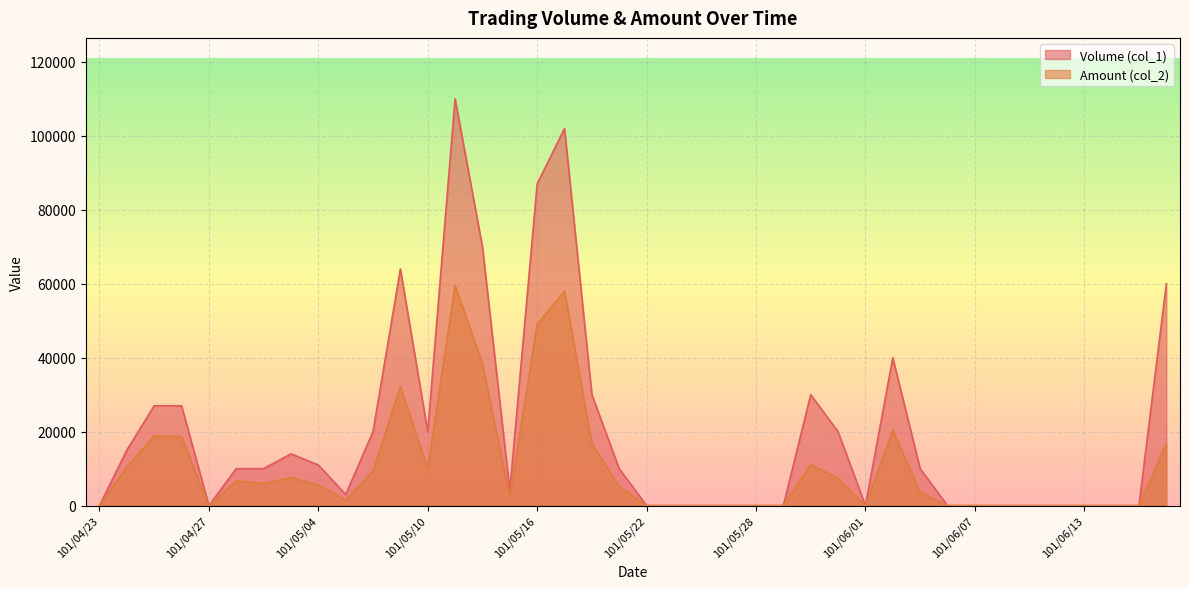

Which category has the lowest value across all series?

101/04/23